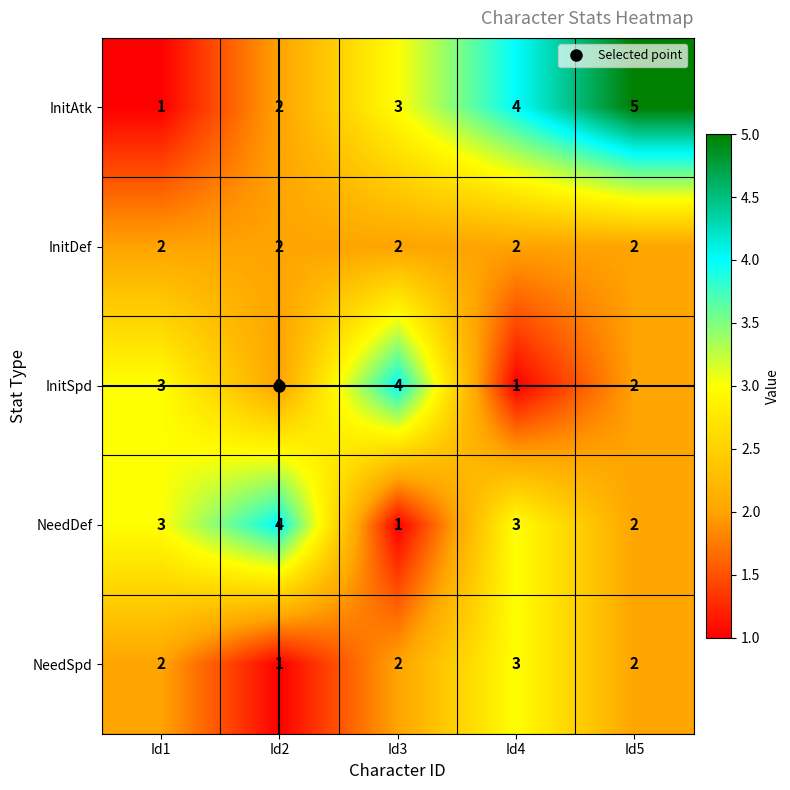

How many NeedSpd values are between 2 and 3?

4